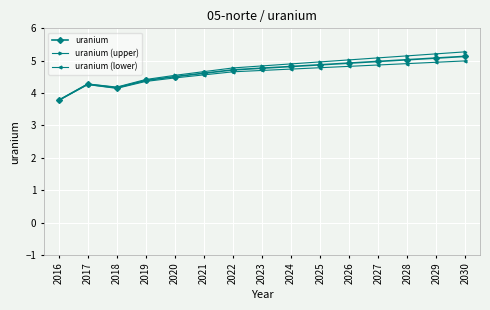

Where is the first local minimum for uranium?

2018